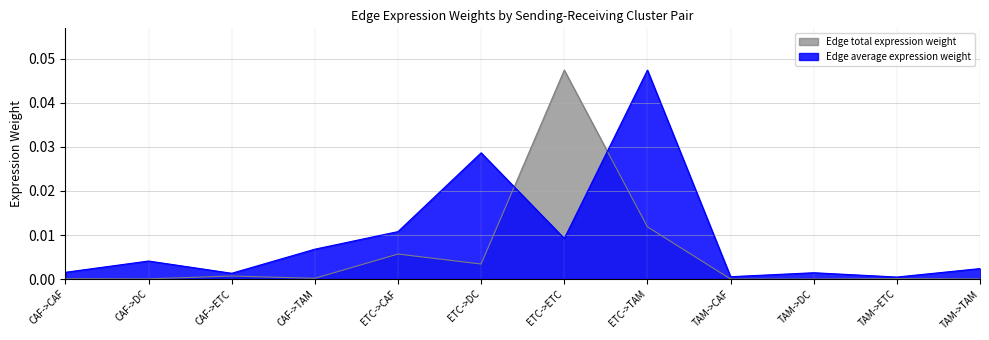

The value of Edge average expression weight at TAM->CAF is 0.0. True or false?

True